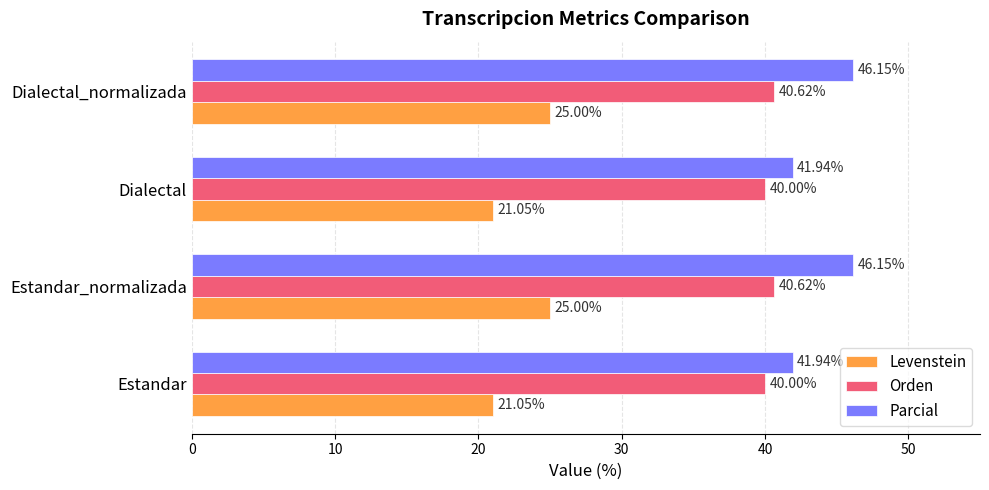

What is the average value of the Levenstein series?

23.0